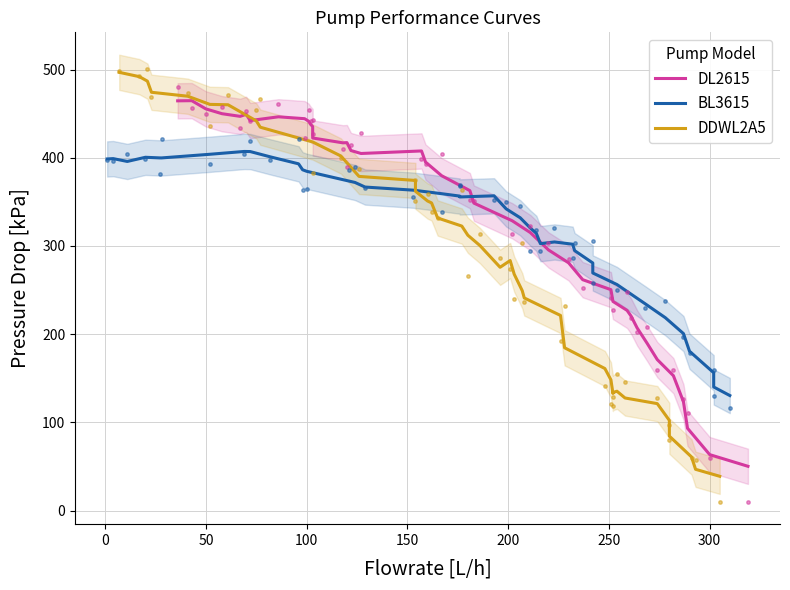

Which series has the largest Y range (max minus min)?

DDWL2A5